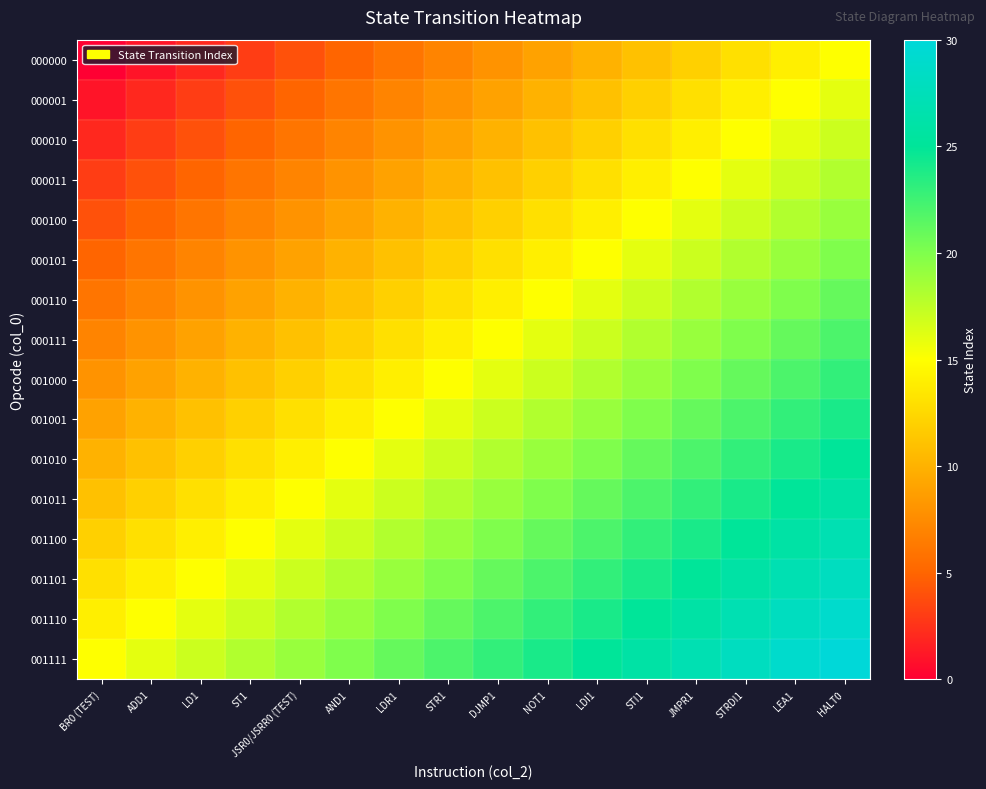

Reading right to left, what are all the values shown in this chart?

000000: HALT0=15	LEA1=14	STRDI1=13	JMPR1=12	STI1=11	LDI1=10	NOT1=9	DJMP1=8	STR1=7	LDR1=6	AND1=5	JSR0/JSRR0 (TEST)=4	ST1=3	LD1=2	ADD1=1	BR0 (TEST)=0
000001: HALT0=16	LEA1=15	STRDI1=14	JMPR1=13	STI1=12	LDI1=11	NOT1=10	DJMP1=9	STR1=8	LDR1=7	AND1=6	JSR0/JSRR0 (TEST)=5	ST1=4	LD1=3	ADD1=2	BR0 (TEST)=1
000010: HALT0=17	LEA1=16	STRDI1=15	JMPR1=14	STI1=13	LDI1=12	NOT1=11	DJMP1=10	STR1=9	LDR1=8	AND1=7	JSR0/JSRR0 (TEST)=6	ST1=5	LD1=4	ADD1=3	BR0 (TEST)=2
000011: HALT0=18	LEA1=17	STRDI1=16	JMPR1=15	STI1=14	LDI1=13	NOT1=12	DJMP1=11	STR1=10	LDR1=9	AND1=8	JSR0/JSRR0 (TEST)=7	ST1=6	LD1=5	ADD1=4	BR0 (TEST)=3
000100: HALT0=19	LEA1=18	STRDI1=17	JMPR1=16	STI1=15	LDI1=14	NOT1=13	DJMP1=12	STR1=11	LDR1=10	AND1=9	JSR0/JSRR0 (TEST)=8	ST1=7	LD1=6	ADD1=5	BR0 (TEST)=4
000101: HALT0=20	LEA1=19	STRDI1=18	JMPR1=17	STI1=16	LDI1=15	NOT1=14	DJMP1=13	STR1=12	LDR1=11	AND1=10	JSR0/JSRR0 (TEST)=9	ST1=8	LD1=7	ADD1=6	BR0 (TEST)=5
000110: HALT0=21	LEA1=20	STRDI1=19	JMPR1=18	STI1=17	LDI1=16	NOT1=15	DJMP1=14	STR1=13	LDR1=12	AND1=11	JSR0/JSRR0 (TEST)=10	ST1=9	LD1=8	ADD1=7	BR0 (TEST)=6
000111: HALT0=22	LEA1=21	STRDI1=20	JMPR1=19	STI1=18	LDI1=17	NOT1=16	DJMP1=15	STR1=14	LDR1=13	AND1=12	JSR0/JSRR0 (TEST)=11	ST1=10	LD1=9	ADD1=8	BR0 (TEST)=7
001000: HALT0=23	LEA1=22	STRDI1=21	JMPR1=20	STI1=19	LDI1=18	NOT1=17	DJMP1=16	STR1=15	LDR1=14	AND1=13	JSR0/JSRR0 (TEST)=12	ST1=11	LD1=10	ADD1=9	BR0 (TEST)=8
001001: HALT0=24	LEA1=23	STRDI1=22	JMPR1=21	STI1=20	LDI1=19	NOT1=18	DJMP1=17	STR1=16	LDR1=15	AND1=14	JSR0/JSRR0 (TEST)=13	ST1=12	LD1=11	ADD1=10	BR0 (TEST)=9
001010: HALT0=25	LEA1=24	STRDI1=23	JMPR1=22	STI1=21	LDI1=20	NOT1=19	DJMP1=18	STR1=17	LDR1=16	AND1=15	JSR0/JSRR0 (TEST)=14	ST1=13	LD1=12	ADD1=11	BR0 (TEST)=10
001011: HALT0=26	LEA1=25	STRDI1=24	JMPR1=23	STI1=22	LDI1=21	NOT1=20	DJMP1=19	STR1=18	LDR1=17	AND1=16	JSR0/JSRR0 (TEST)=15	ST1=14	LD1=13	ADD1=12	BR0 (TEST)=11
001100: HALT0=27	LEA1=26	STRDI1=25	JMPR1=24	STI1=23	LDI1=22	NOT1=21	DJMP1=20	STR1=19	LDR1=18	AND1=17	JSR0/JSRR0 (TEST)=16	ST1=15	LD1=14	ADD1=13	BR0 (TEST)=12
001101: HALT0=28	LEA1=27	STRDI1=26	JMPR1=25	STI1=24	LDI1=23	NOT1=22	DJMP1=21	STR1=20	LDR1=19	AND1=18	JSR0/JSRR0 (TEST)=17	ST1=16	LD1=15	ADD1=14	BR0 (TEST)=13
001110: HALT0=29	LEA1=28	STRDI1=27	JMPR1=26	STI1=25	LDI1=24	NOT1=23	DJMP1=22	STR1=21	LDR1=20	AND1=19	JSR0/JSRR0 (TEST)=18	ST1=17	LD1=16	ADD1=15	BR0 (TEST)=14
001111: HALT0=30	LEA1=29	STRDI1=28	JMPR1=27	STI1=26	LDI1=25	NOT1=24	DJMP1=23	STR1=22	LDR1=21	AND1=20	JSR0/JSRR0 (TEST)=19	ST1=18	LD1=17	ADD1=16	BR0 (TEST)=15